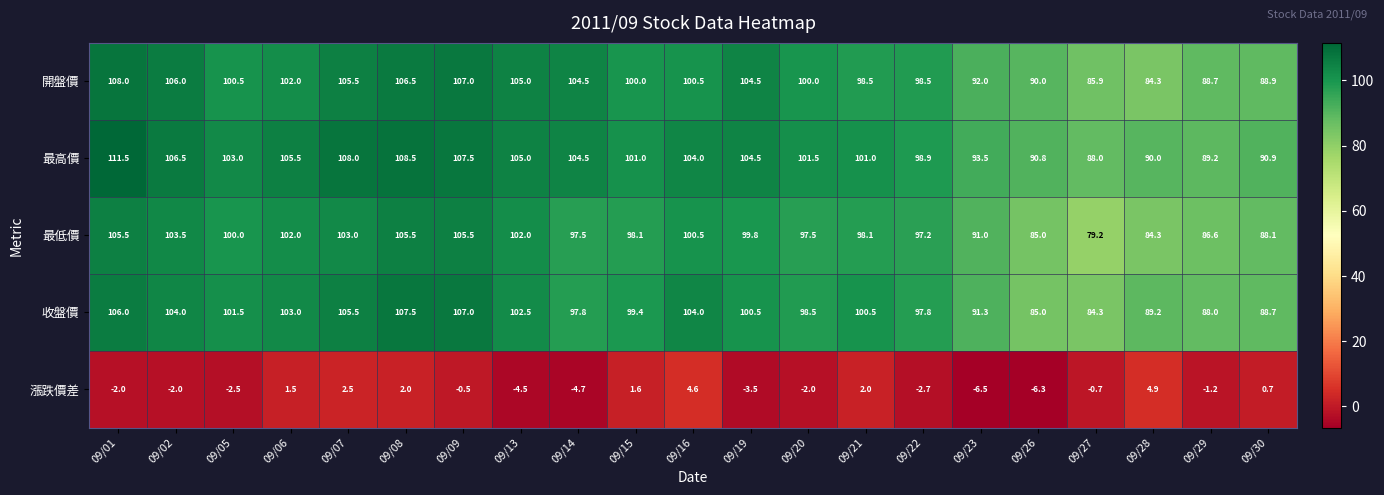

Is it true that 開盤價 equals 141.4 at 09/09?

False